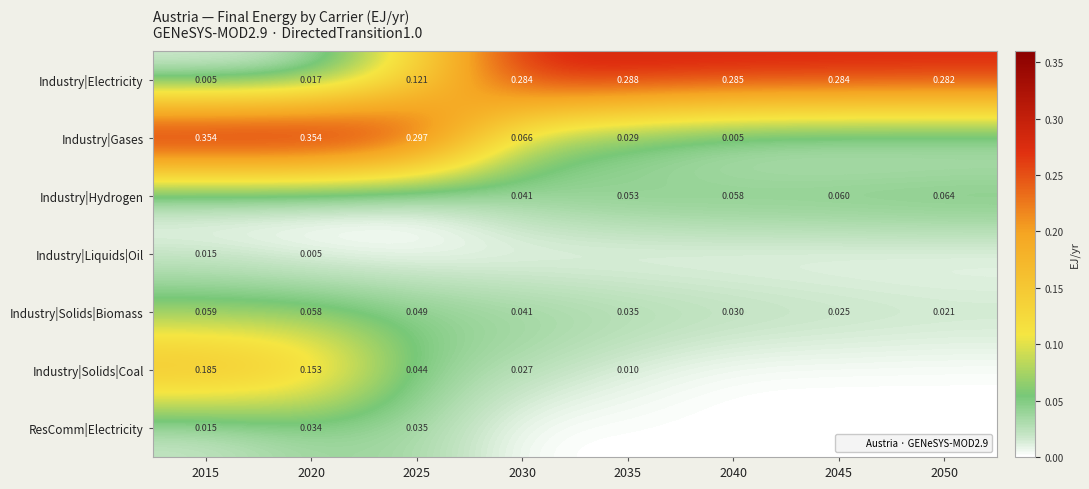

What is the difference between the maximum and second lowest values in the Industry|Electricity series?

0.3